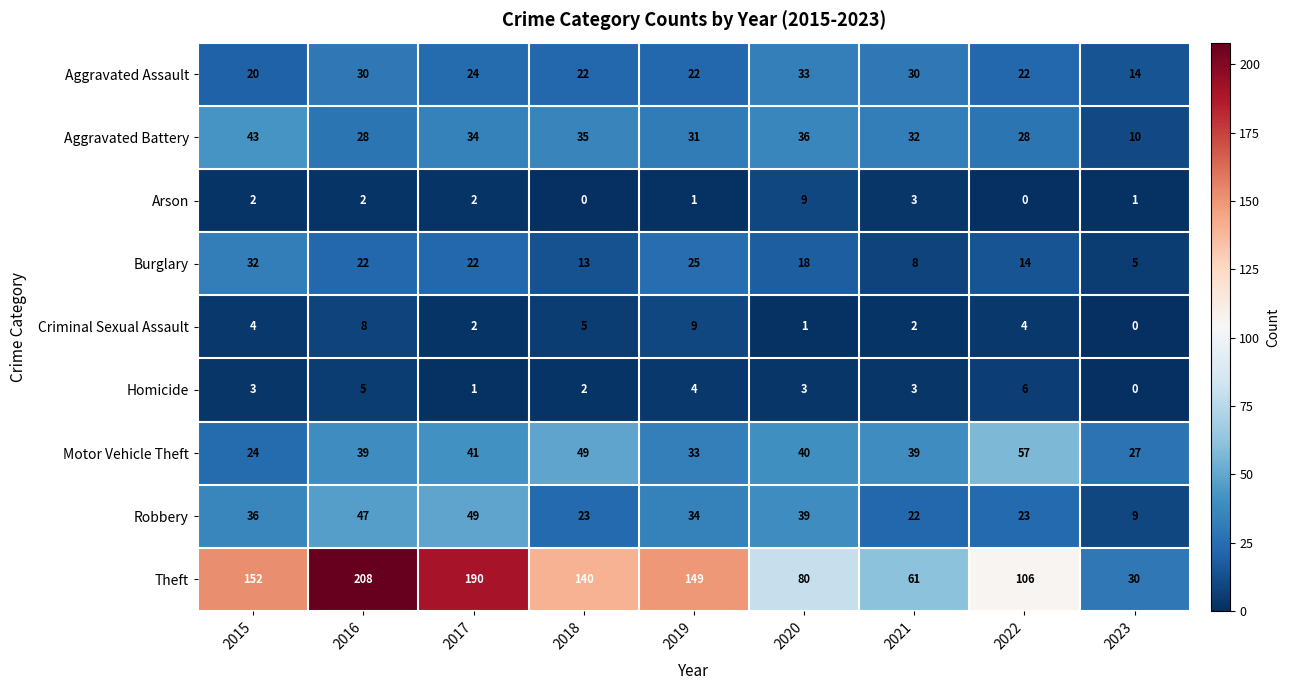

Read the Robbery value at 2018, to the nearest 10.

20